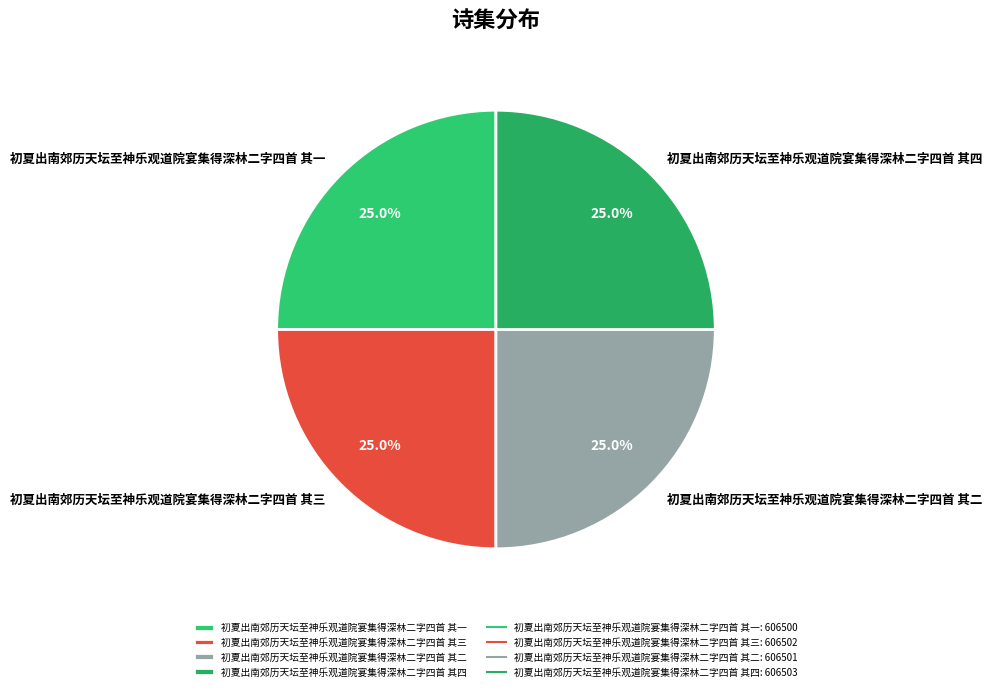

To the nearest percent, what portion does 初夏出南郊历天坛至神乐观道院宴集得深林二字四首 其二 represent?

25%